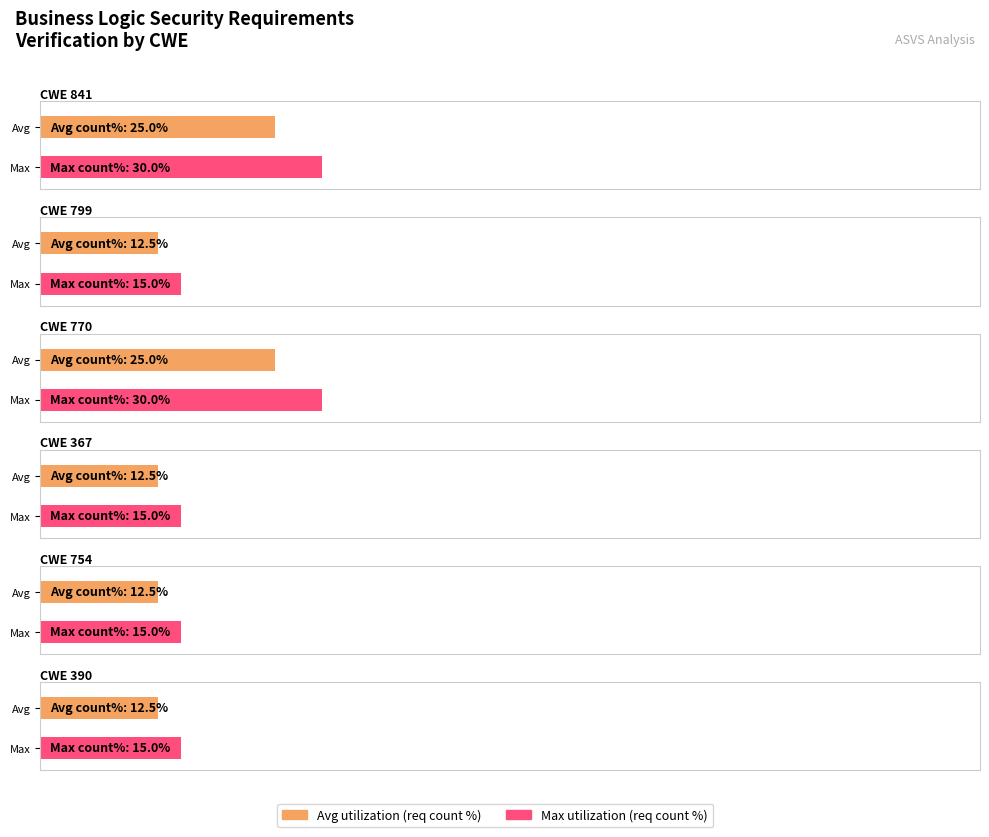

Which has a higher value, 754 or 367?

367